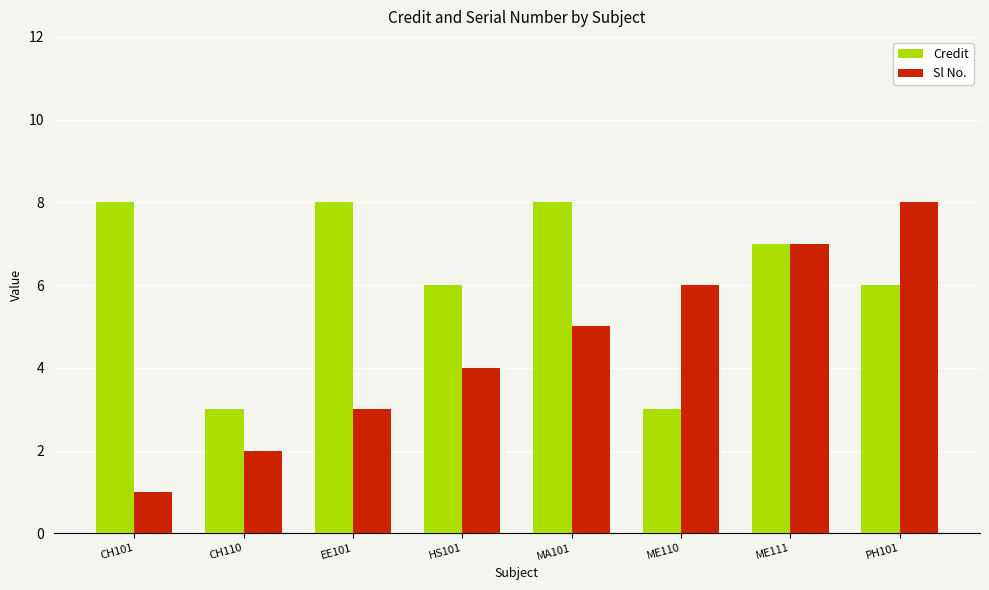

Which series has the largest range (max minus min)?

Sl No.